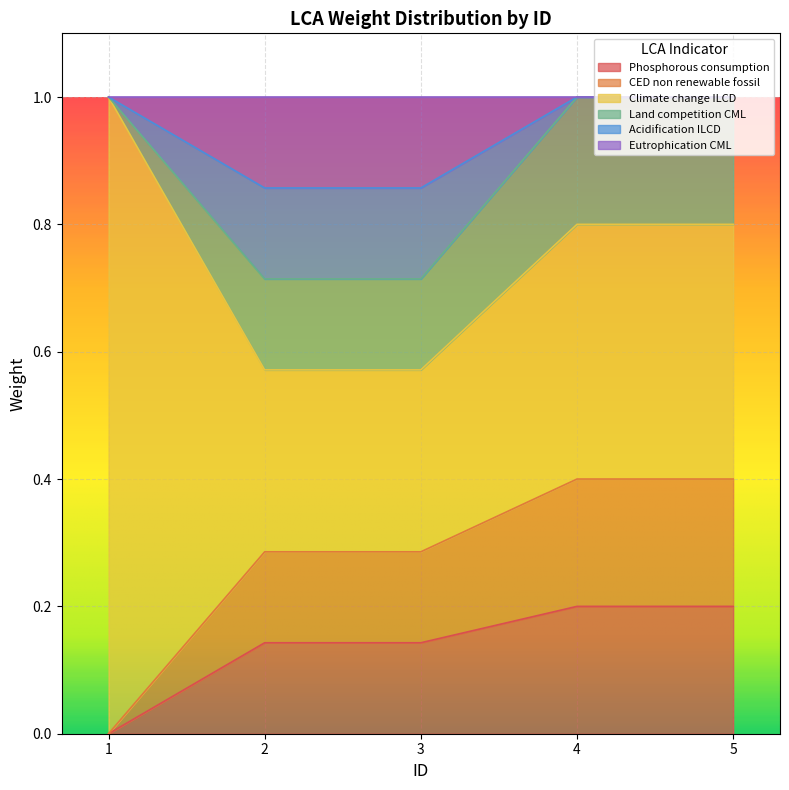

Count the CED non renewable fossil values in the range 0 to 1.

5